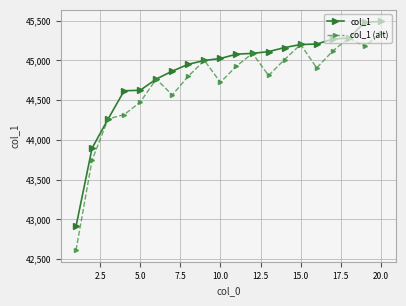

Rank the series by their maximum value, from lowest to highest.

col_1 (alt), col_1